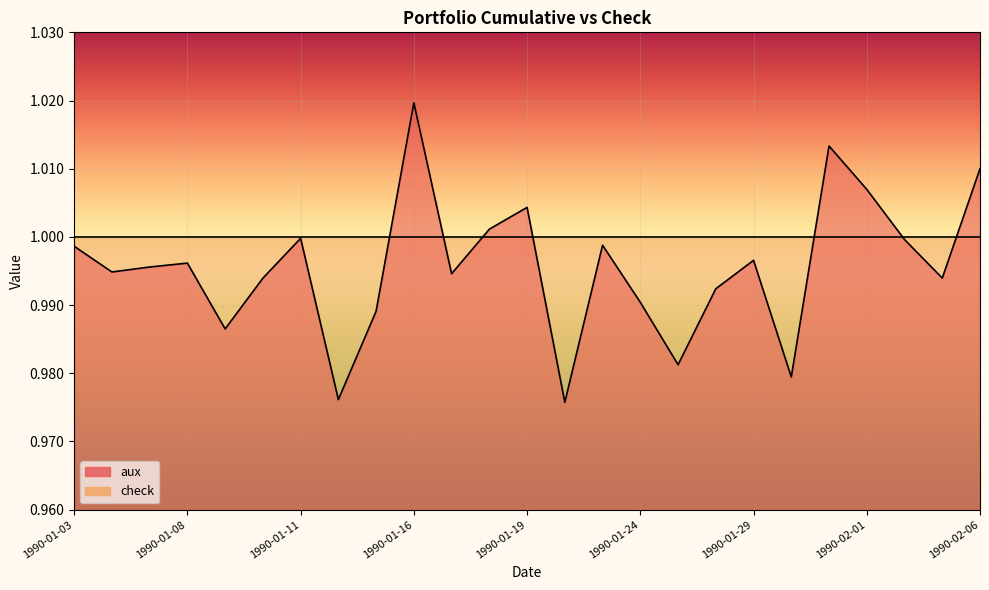

How many lines are shown in the chart?

1